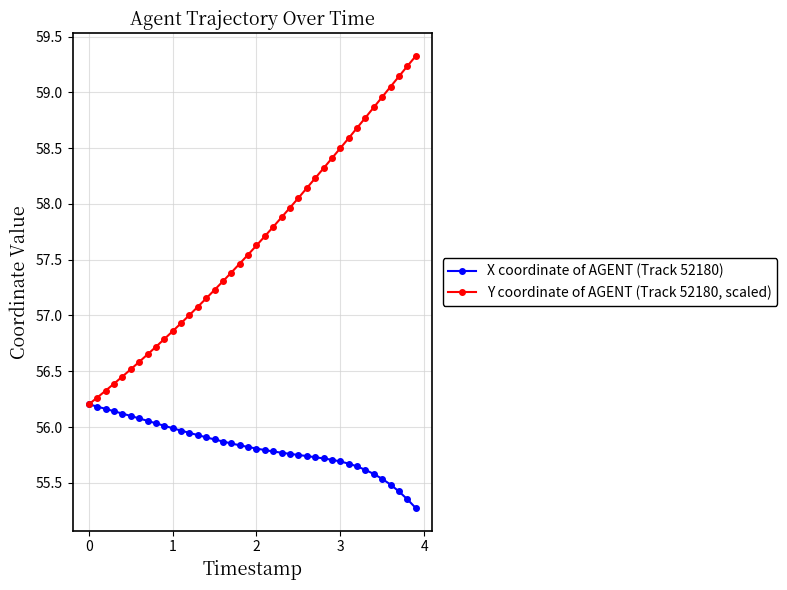

How many series are shown in this chart?

2